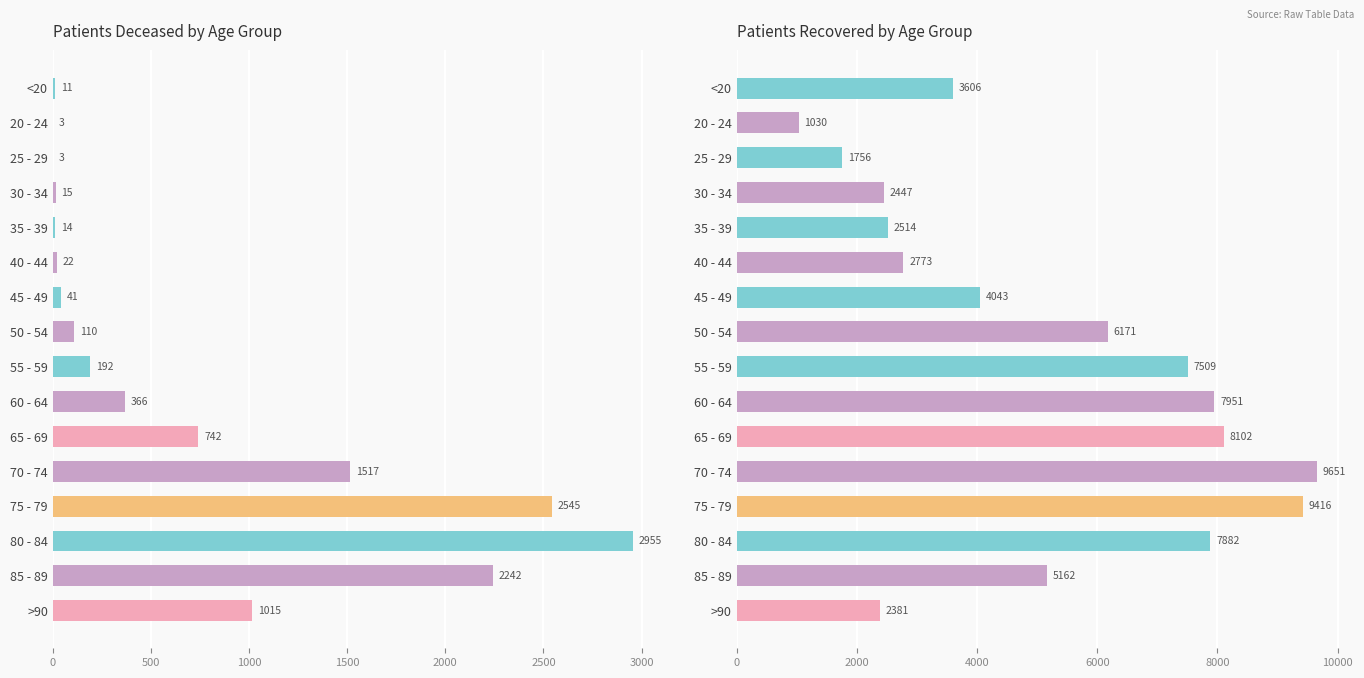

Between 20 - 24 and >90, which series saw the biggest shift?

patients_recovered